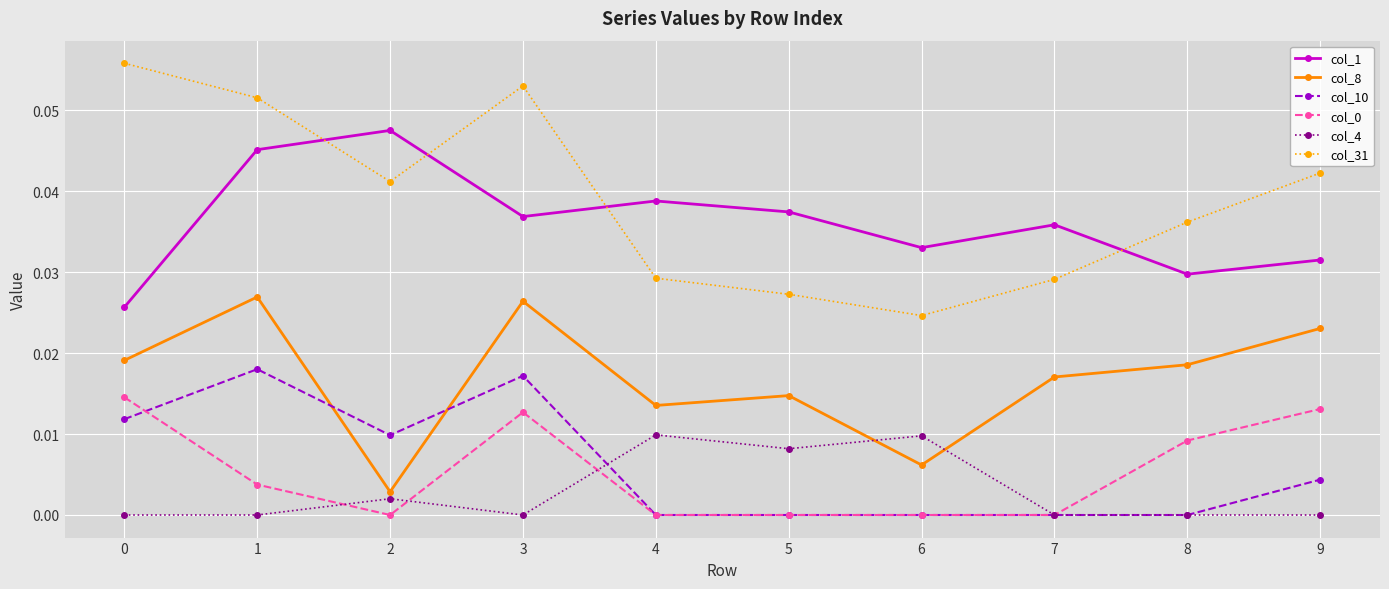

Which series has the widest spread of values?

col_31